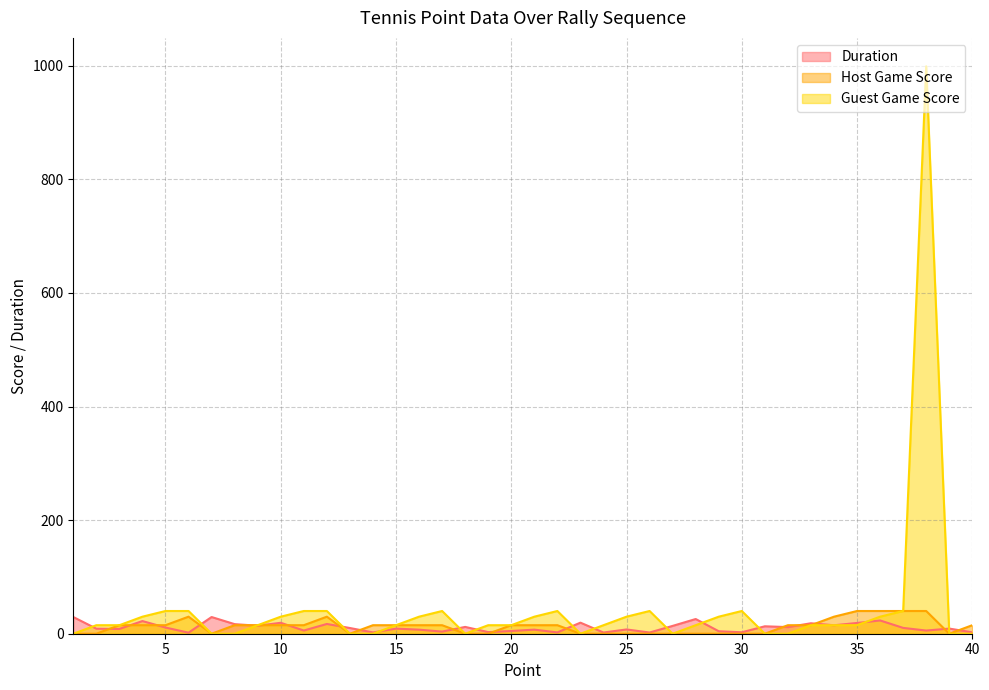

Reading left to right, list all the values displayed in this chart.

Duration: 1=29.4	2=8.9	3=8.4	4=22.3	5=10.9	6=1.9	7=29.4	8=16.9	9=14.1	10=19.2	11=5.6	12=17.2	13=10.1	14=2.3	15=9.0	16=7.1	17=3.8	18=12.0	19=2.9	20=4.8	21=7.2	22=2.3	23=19.5	24=2.1	25=7.5	26=2.1	27=13.8	28=25.9	29=4.4	30=2.5	31=13.1	32=11.7	33=18.4	34=14.9	35=18.9	36=23.4	37=10.3	38=5.6	39=9.1	40=2.5
Host Game Score: 1=0.0	2=0.0	3=15.0	4=15.0	5=15.0	6=30.0	7=0.0	8=15.0	9=15.0	10=15.0	11=15.0	12=30.0	13=0.0	14=15.0	15=15.0	16=15.0	17=15.0	18=0.0	19=0.0	20=15.0	21=15.0	22=15.0	23=0.0	24=0.0	25=0.0	26=0.0	27=0.0	28=0.0	29=0.0	30=0.0	31=0.0	32=15.0	33=15.0	34=30.0	35=40.0	36=40.0	37=40.0	38=40.0	39=0.0	40=15.0
Guest Game Score: 1=0.0	2=15.0	3=15.0	4=30.0	5=40.0	6=40.0	7=0.0	8=0.0	9=15.0	10=30.0	11=40.0	12=40.0	13=0.0	14=0.0	15=15.0	16=30.0	17=40.0	18=0.0	19=15.0	20=15.0	21=30.0	22=40.0	23=0.0	24=15.0	25=30.0	26=40.0	27=0.0	28=15.0	29=30.0	30=40.0	31=0.0	32=0.0	33=15.0	34=15.0	35=15.0	36=30.0	37=40.0	38=999.0	39=0.0	40=0.0